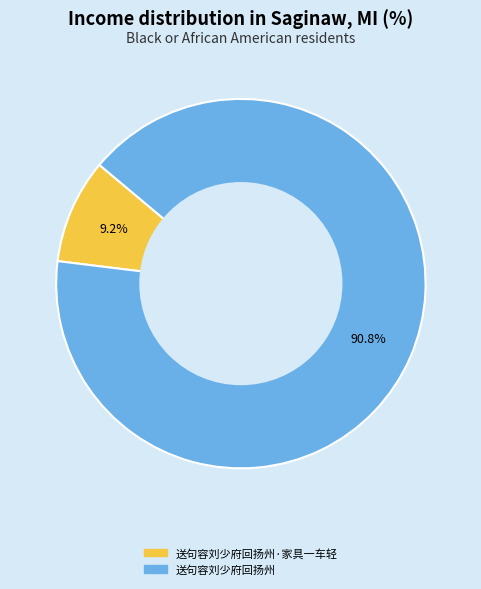

Does any single category account for the majority?

Yes